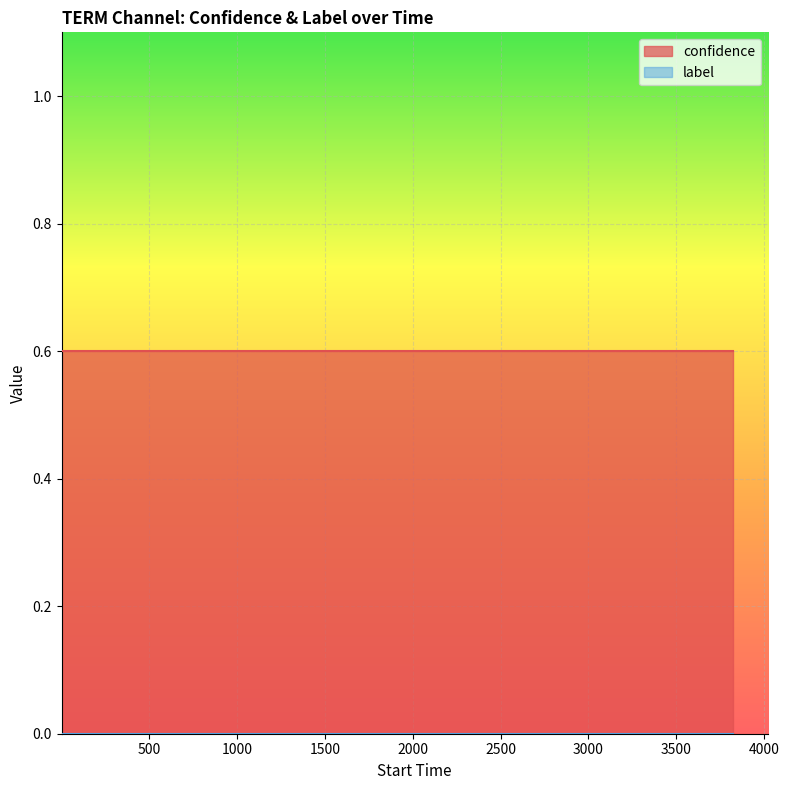

What is the highest value of the confidence series?

0.6